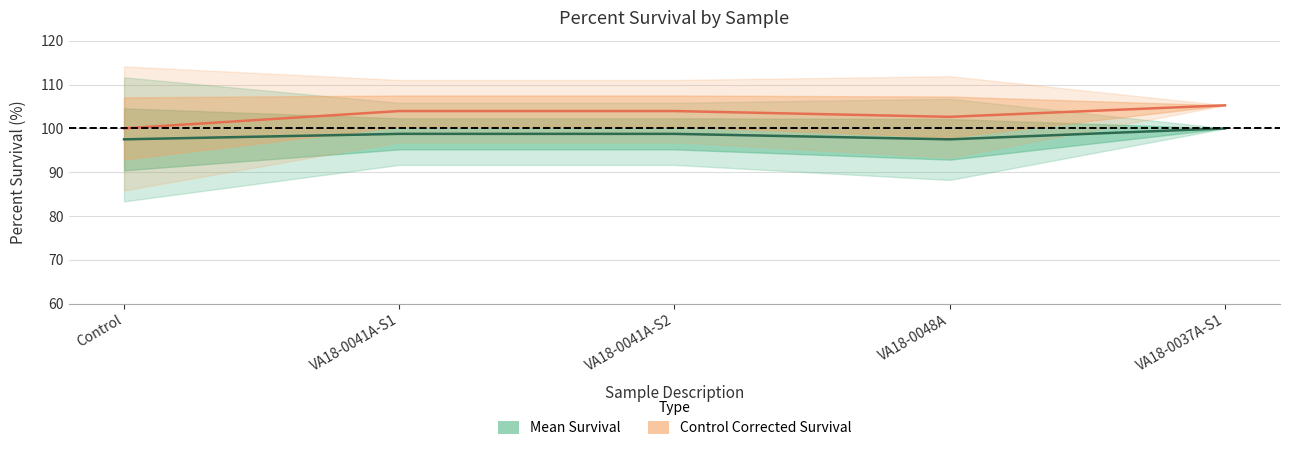

How many data points does each series have?

5